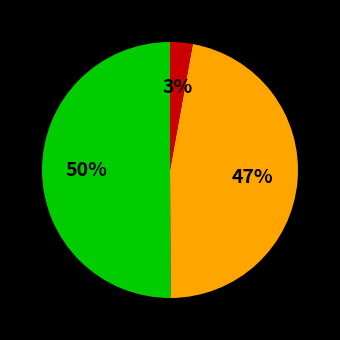

To the nearest percent, what is the difference between the largest and smallest slice percentages?

47%